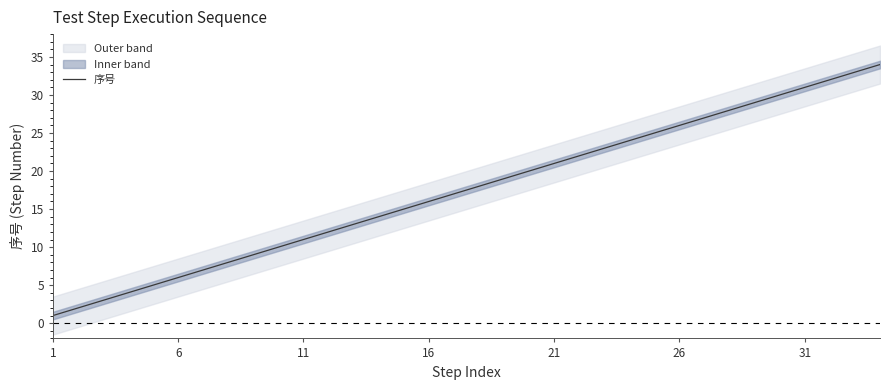

What is the maximum value for 序号?

34